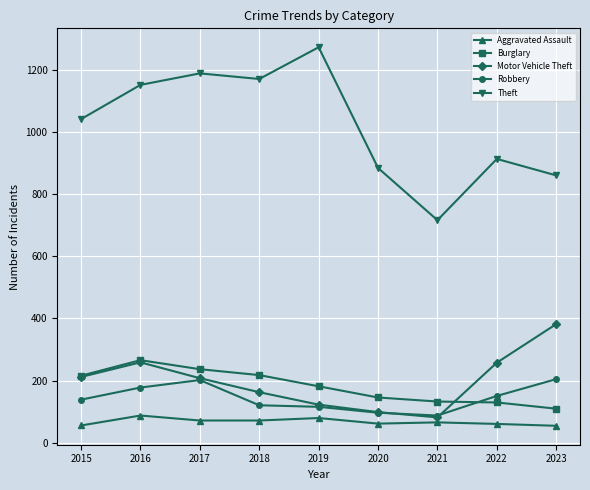

What is the value of the Motor Vehicle Theft point at the 6th from the left?

99